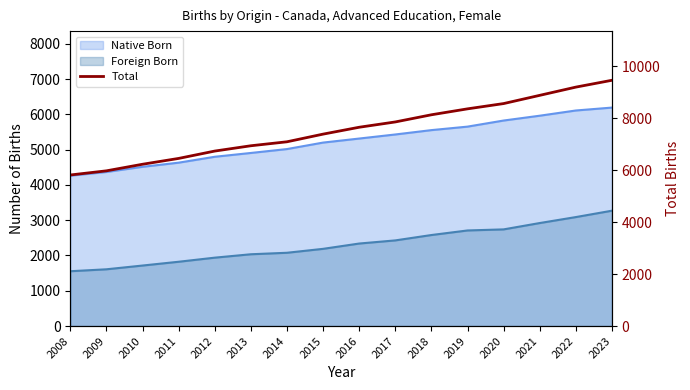

What is the change in value from 2009 to 2015?

+1413.0